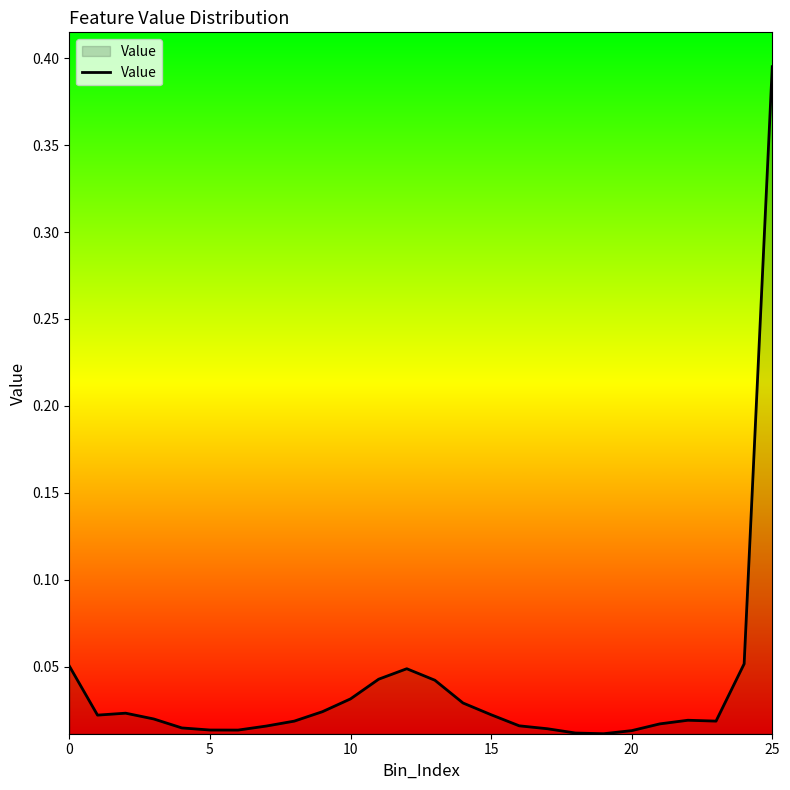

How many lines are shown in the chart?

1